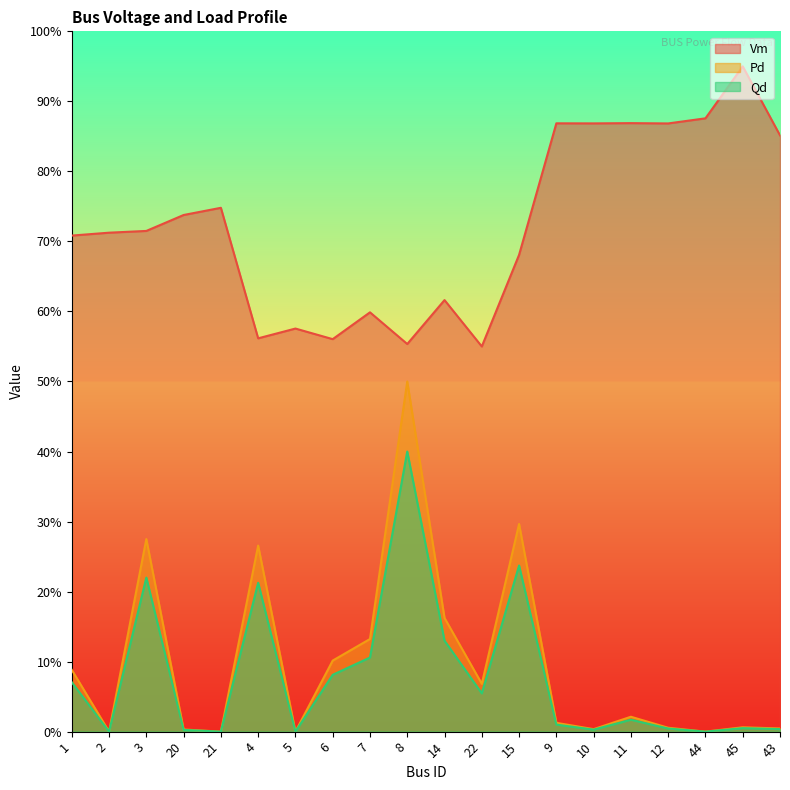

At how many categories does at least one series exceed 0?

20